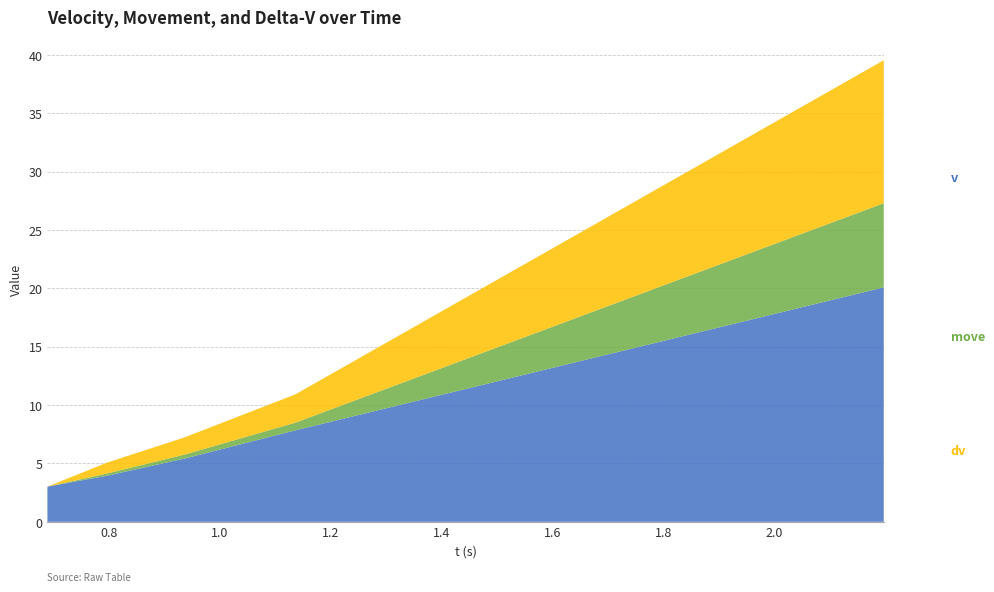

Reading right to left, what are all the values shown in this chart?

v: 20.1	7.8	5.4	3.9	3.0
move: 7.2	0.7	0.3	0.2	0.0
dv: 12.2	2.4	1.5	0.9	0.0